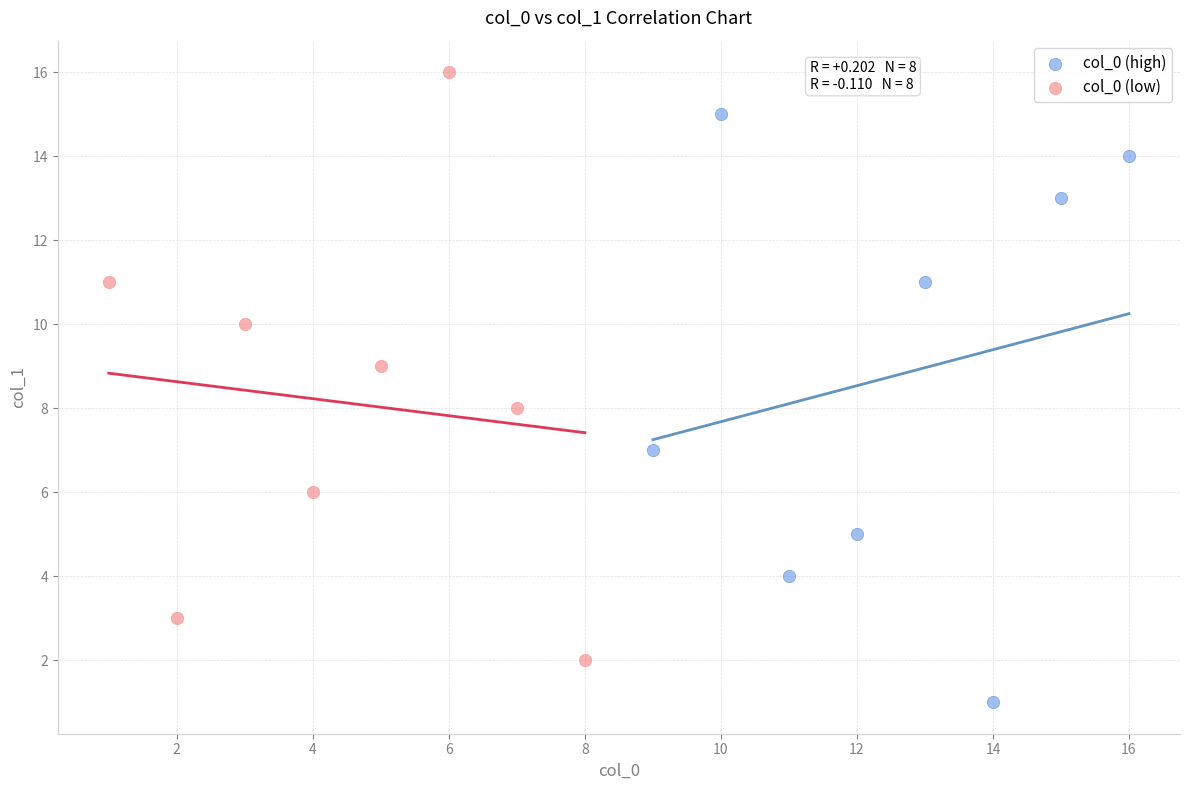

Which series reaches the minimum Y coordinate?

col_0 (high)